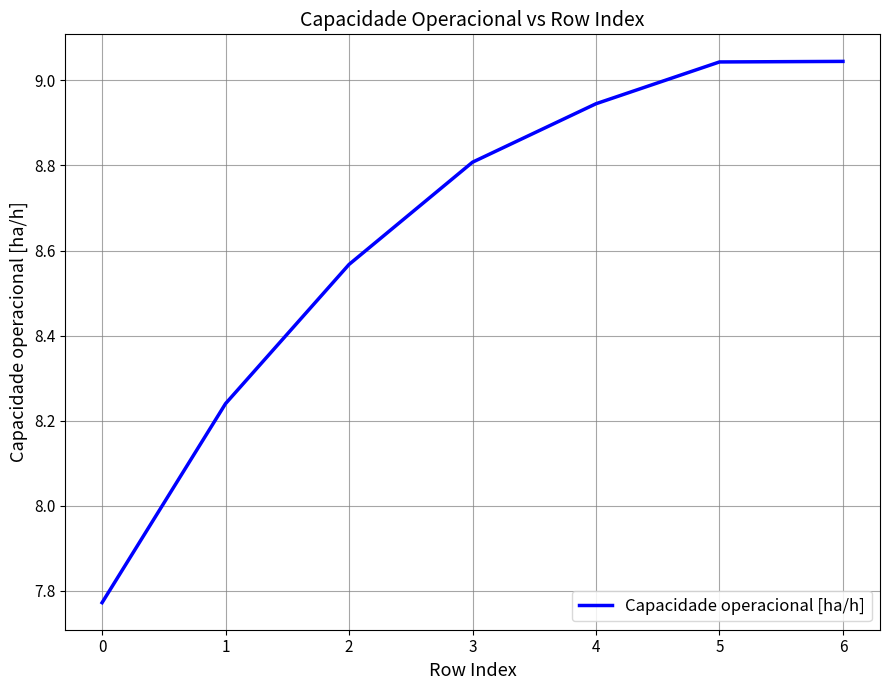

Approximately how many times larger is the value at 5 compared to 1?

1.1